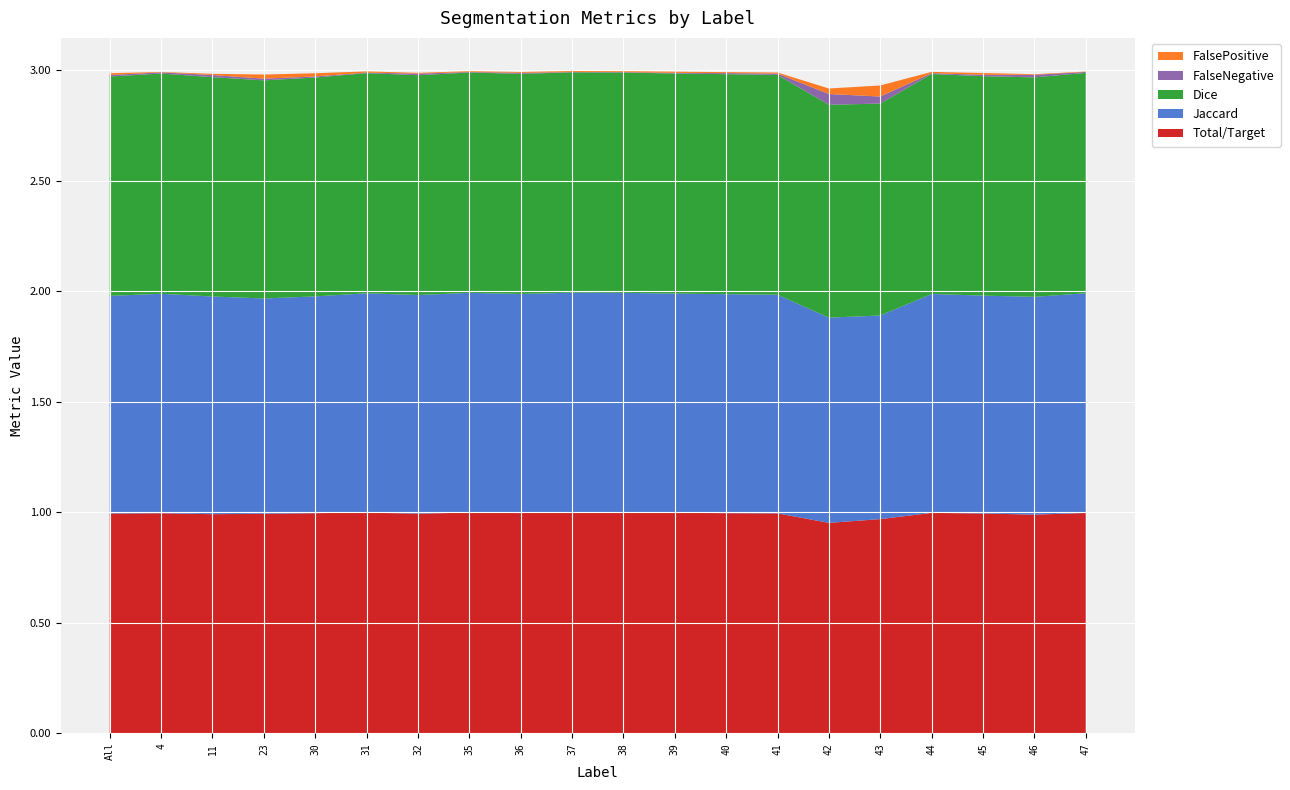

Reading left to right, transcribe all the data shown in this chart.

Total/Target: All=1.0	4=1.0	11=1.0	23=1.0	30=1.0	31=1.0	32=1.0	35=1.0	36=1.0	37=1.0	38=1.0	39=1.0	40=1.0	41=1.0	42=1.0	43=1.0	44=1.0	45=1.0	46=1.0	47=1.0
Jaccard: All=1.0	4=1.0	11=1.0	23=1.0	30=1.0	31=1.0	32=1.0	35=1.0	36=1.0	37=1.0	38=1.0	39=1.0	40=1.0	41=1.0	42=0.9	43=0.9	44=1.0	45=1.0	46=1.0	47=1.0
Dice: All=1.0	4=1.0	11=1.0	23=1.0	30=1.0	31=1.0	32=1.0	35=1.0	36=1.0	37=1.0	38=1.0	39=1.0	40=1.0	41=1.0	42=1.0	43=1.0	44=1.0	45=1.0	46=1.0	47=1.0
FalseNegative: All=0.0	4=0.0	11=0.0	23=0.0	30=0.0	31=0.0	32=0.0	35=0.0	36=0.0	37=0.0	38=0.0	39=0.0	40=0.0	41=0.0	42=0.0	43=0.0	44=0.0	45=0.0	46=0.0	47=0.0
FalsePositive: All=0.0	4=0.0	11=0.0	23=0.0	30=0.0	31=0.0	32=0.0	35=0.0	36=0.0	37=0.0	38=0.0	39=0.0	40=0.0	41=0.0	42=0.0	43=0.1	44=0.0	45=0.0	46=0.0	47=0.0